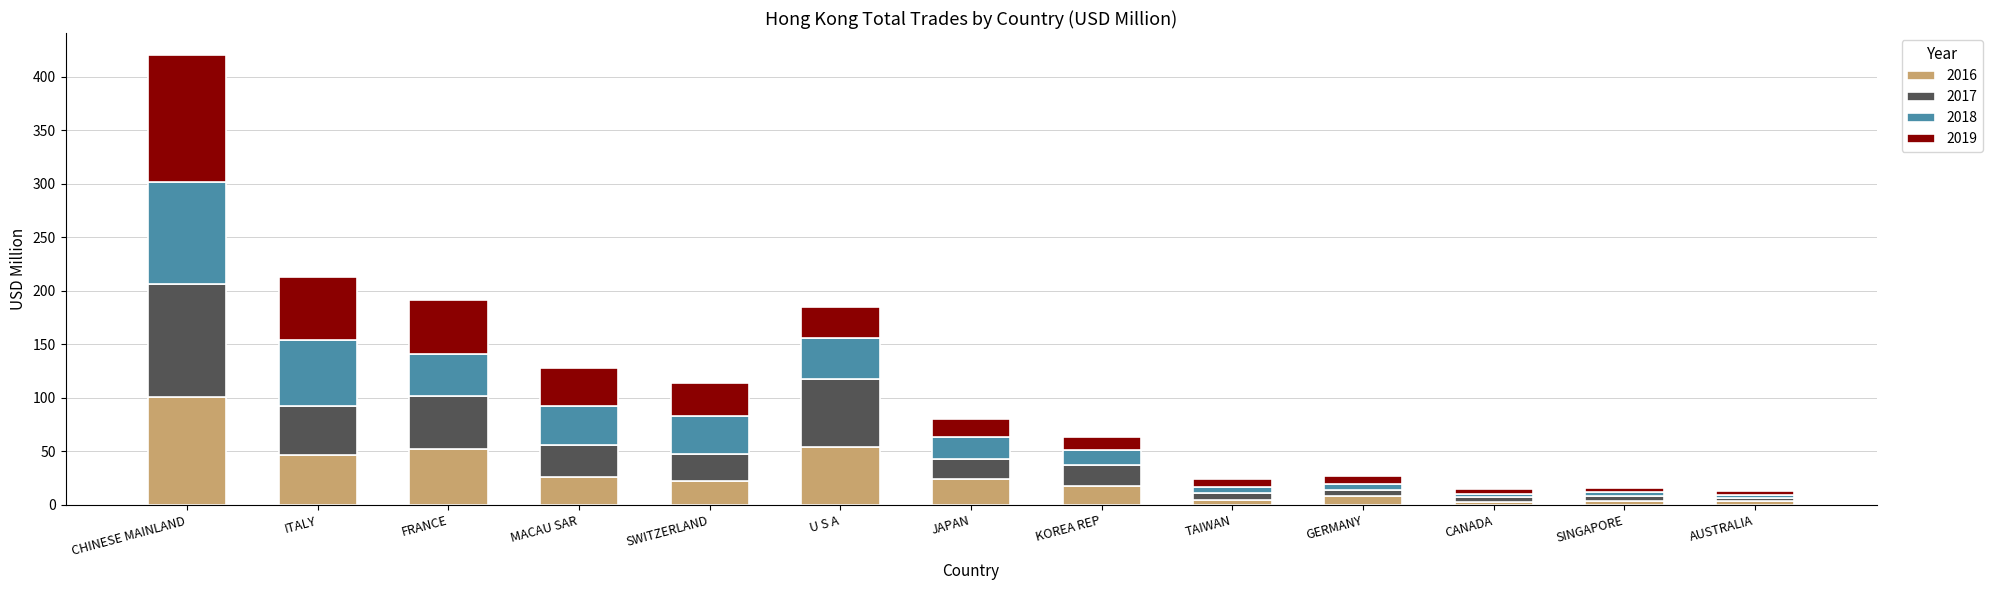

At which category is the sum across all series the highest?

CHINESE MAINLAND